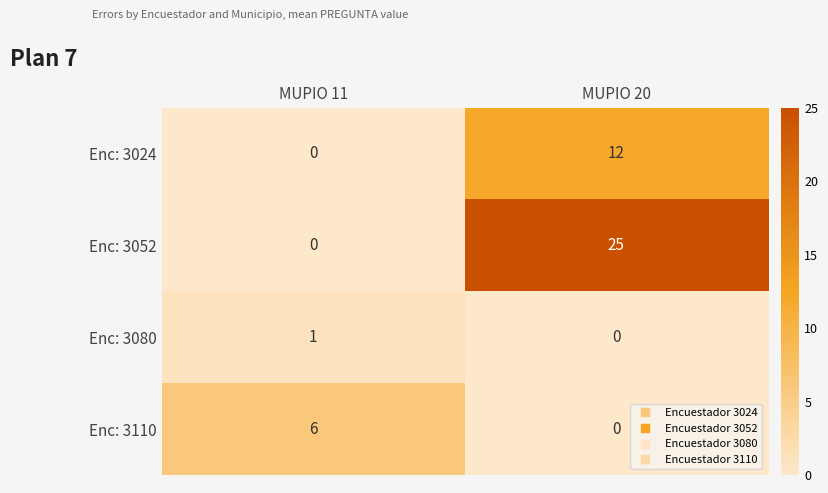

What is the sum of the Enc: 3110 values at MUPIO 11 and MUPIO 20?

6